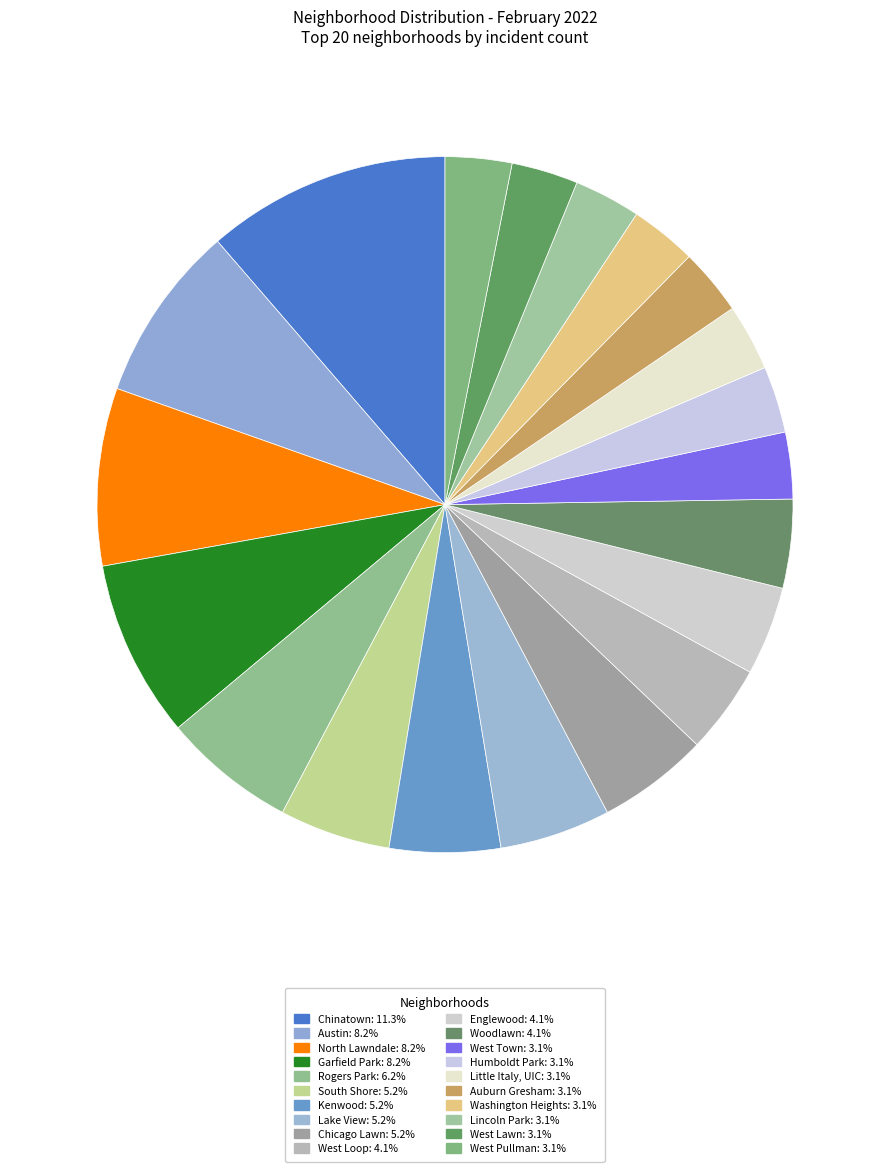

Count the number of slices in the pie.

20